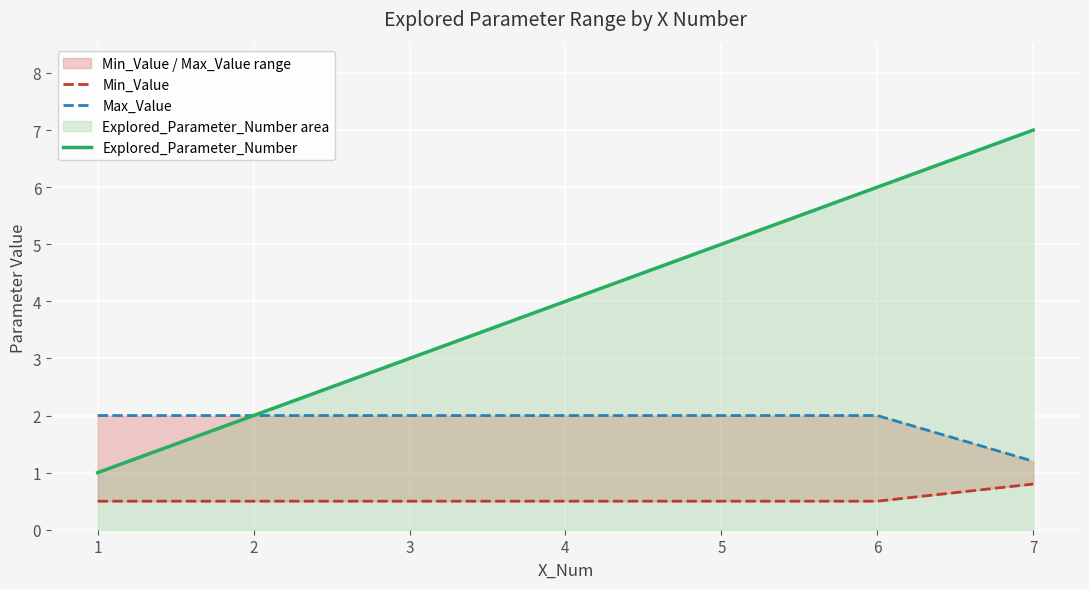

What is the minimum value shown in the chart?

0.5